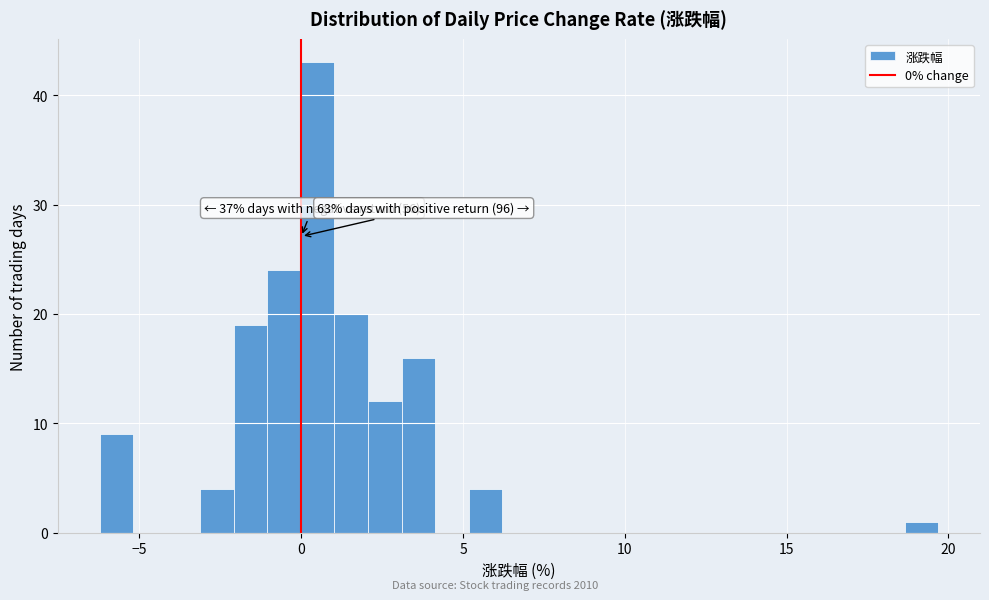

Read against the x-axis, roughly where is the centre of the tallest bar?

0.5